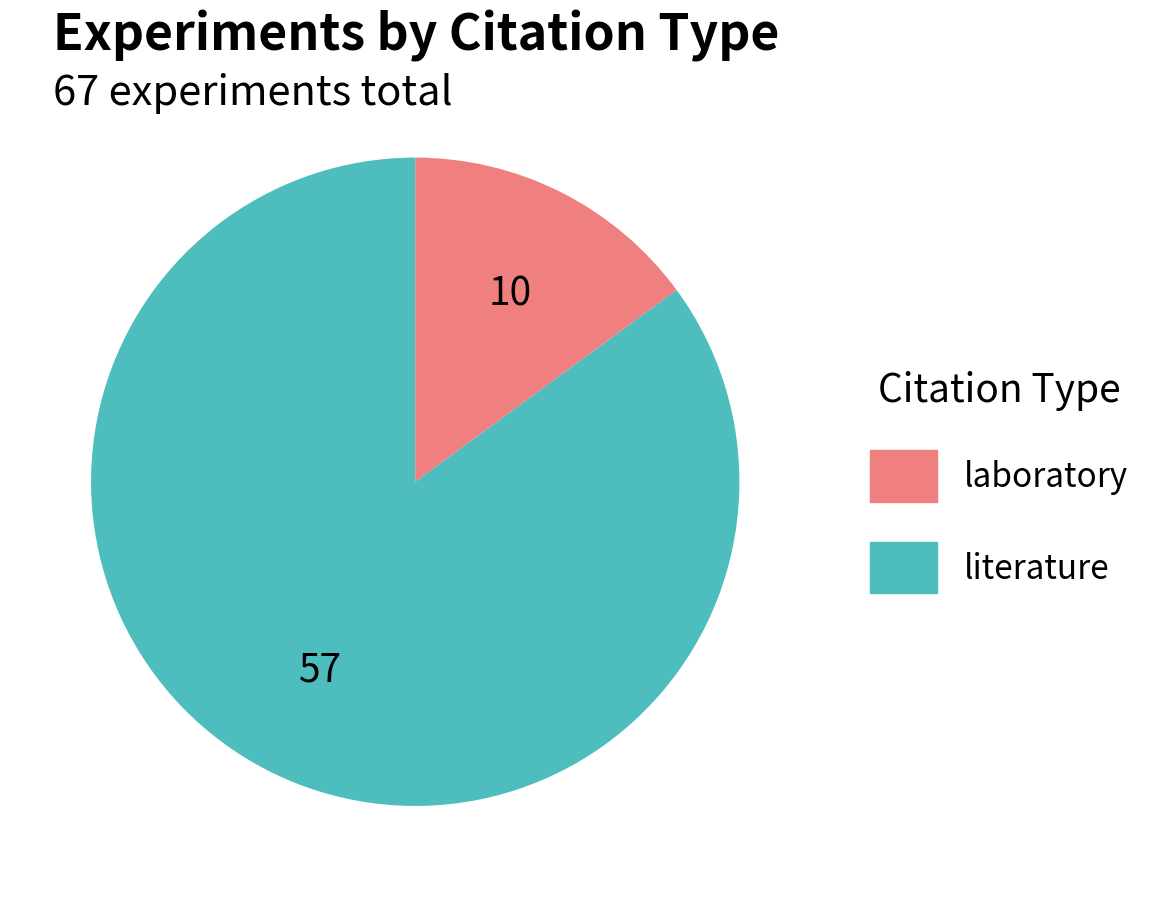

Is there any slice that represents more than half of the pie?

Yes